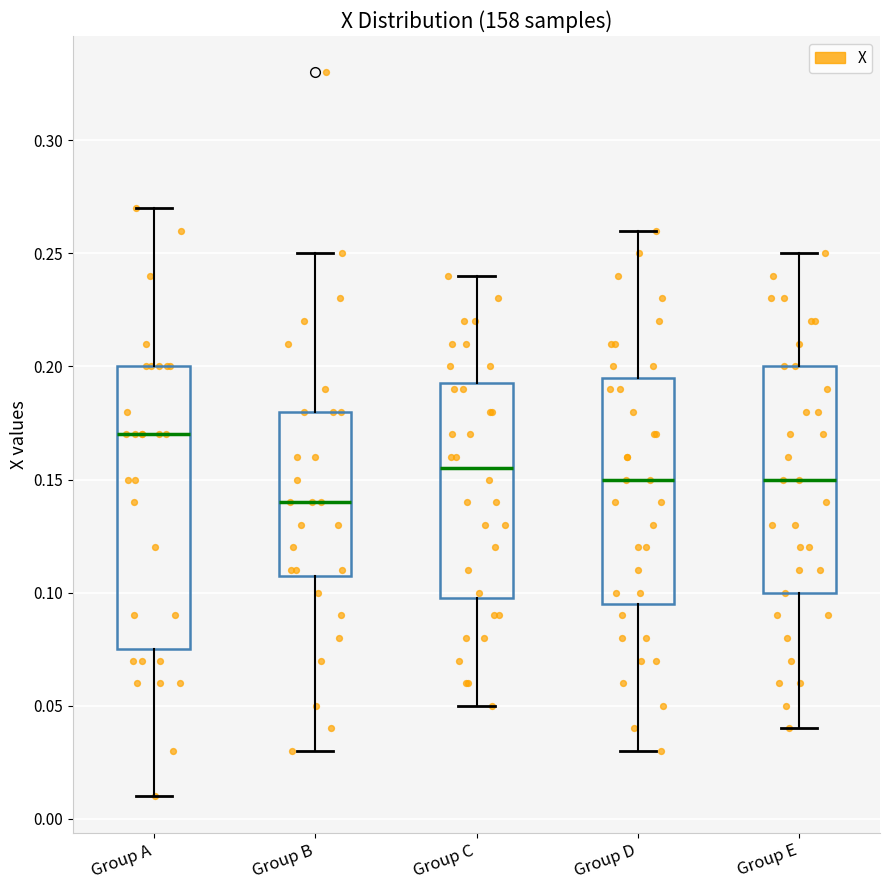

Which box is the tallest, from its lower edge to its upper edge?

Group A